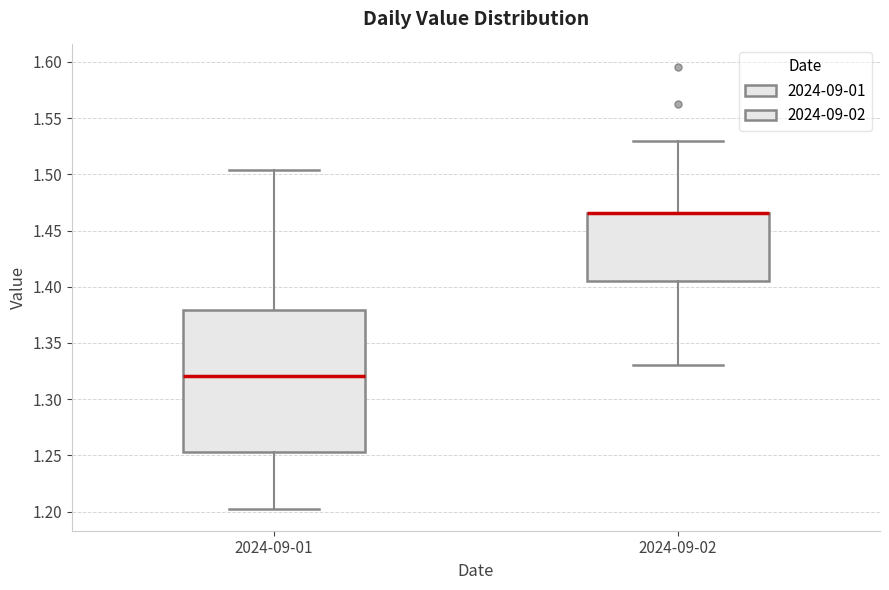

Where is the lower edge of the box for 2024-09-02 on the y-axis? The values are not printed on the chart, so give them approximately, as read against the axis.

1.405